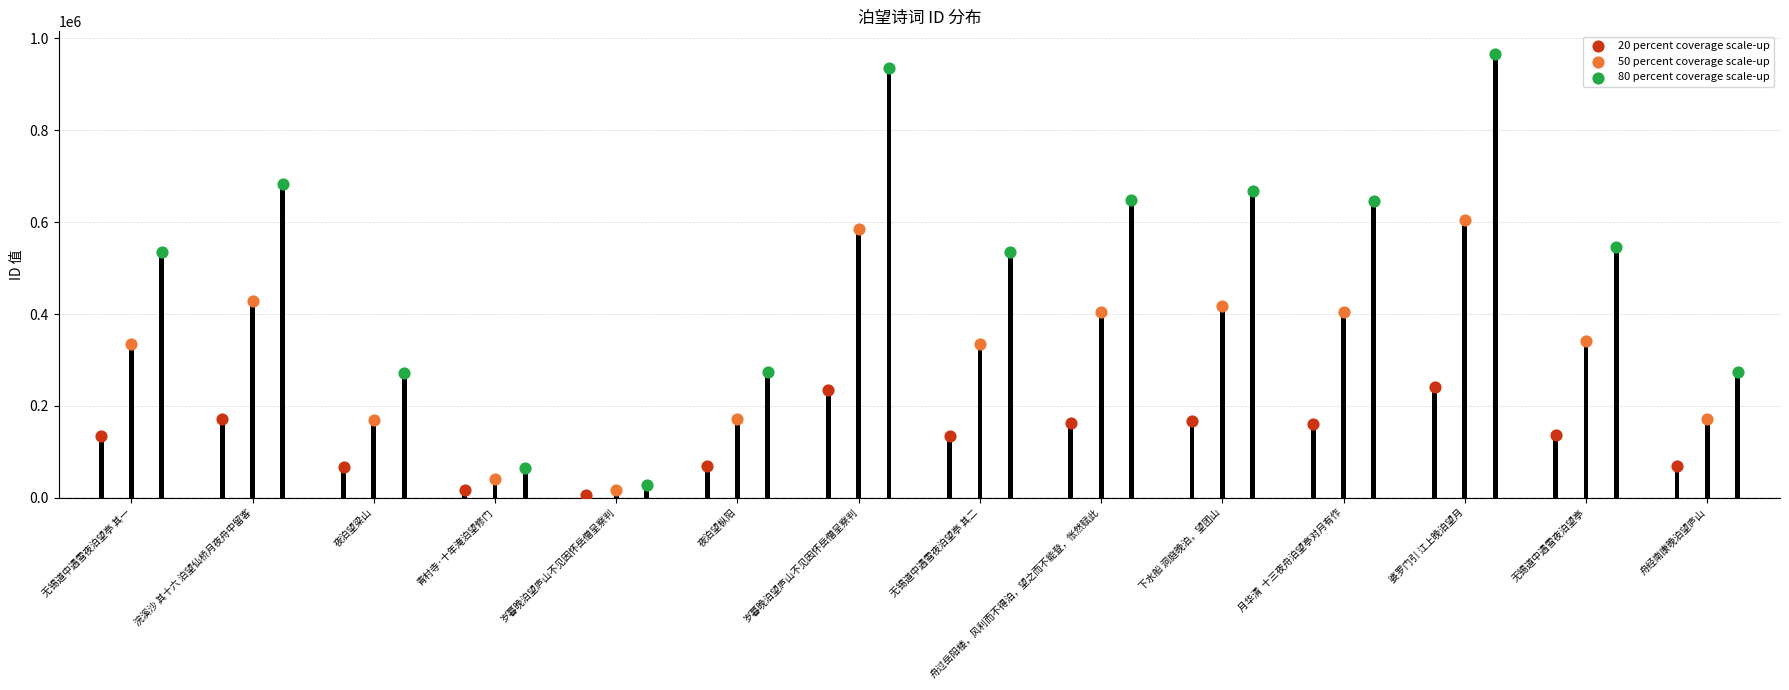

Which series has the widest spread of Y values?

80 percent coverage scale-up